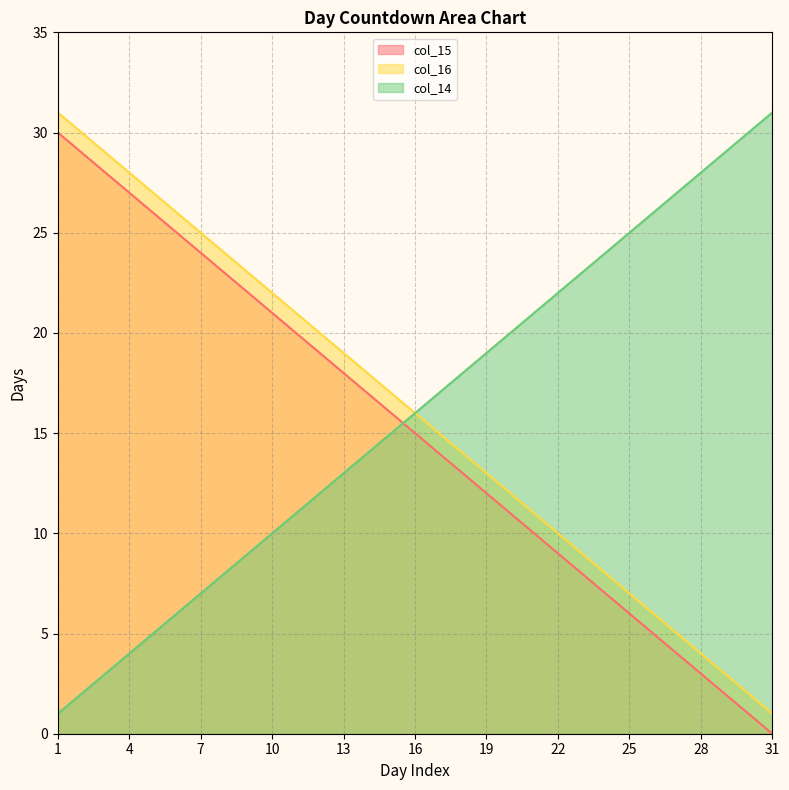

At which label does col_14 first exceed 16?

17